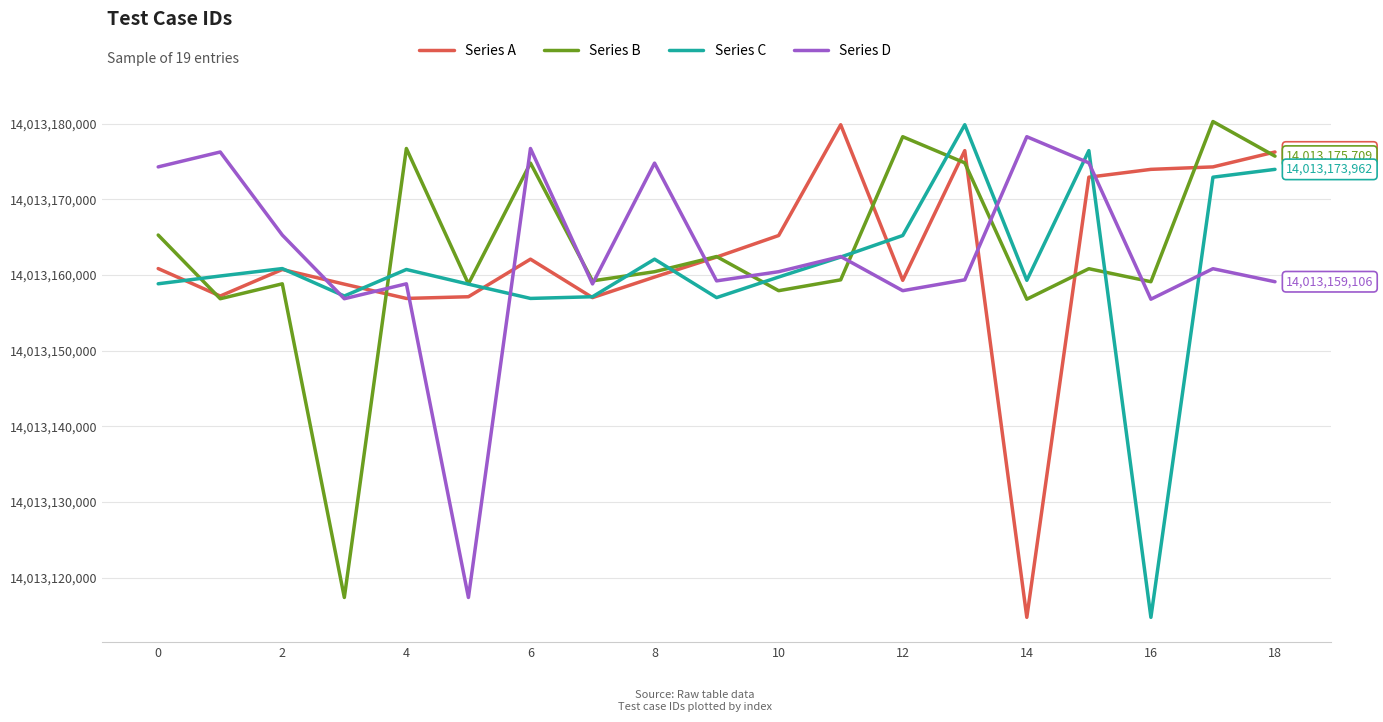

Is this an area chart (filled region under the line)?

No